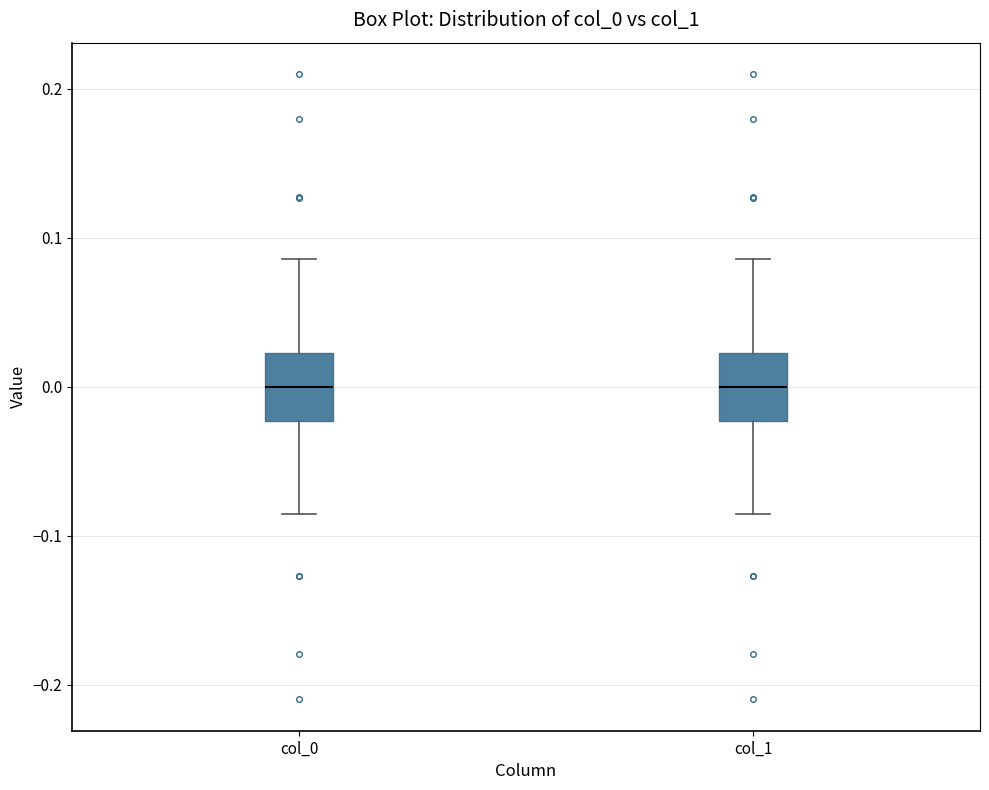

Reading left to right, read every box against the y-axis: the position of its median line, the range the box covers, and the ends of its whiskers. The values are not printed on the chart, so give them approximately, as read against the axis.

col_0: median 0.00, box -0.02 to 0.02, whiskers -0.09 to 0.09
col_1: median 0.00, box -0.02 to 0.02, whiskers -0.09 to 0.09